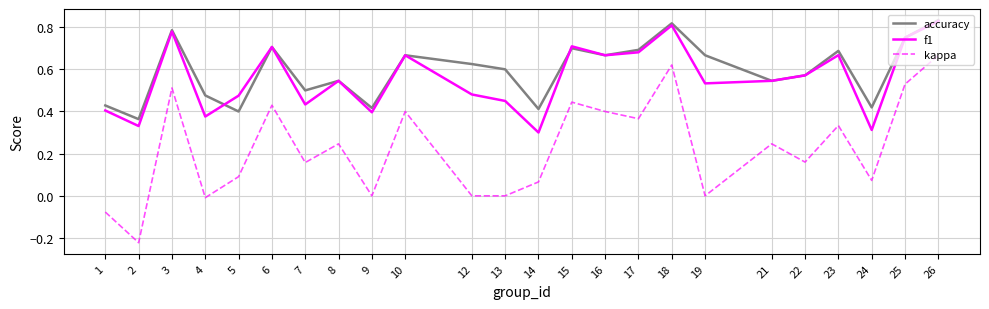

The value of accuracy at 10 is 1.1. True or false?

False